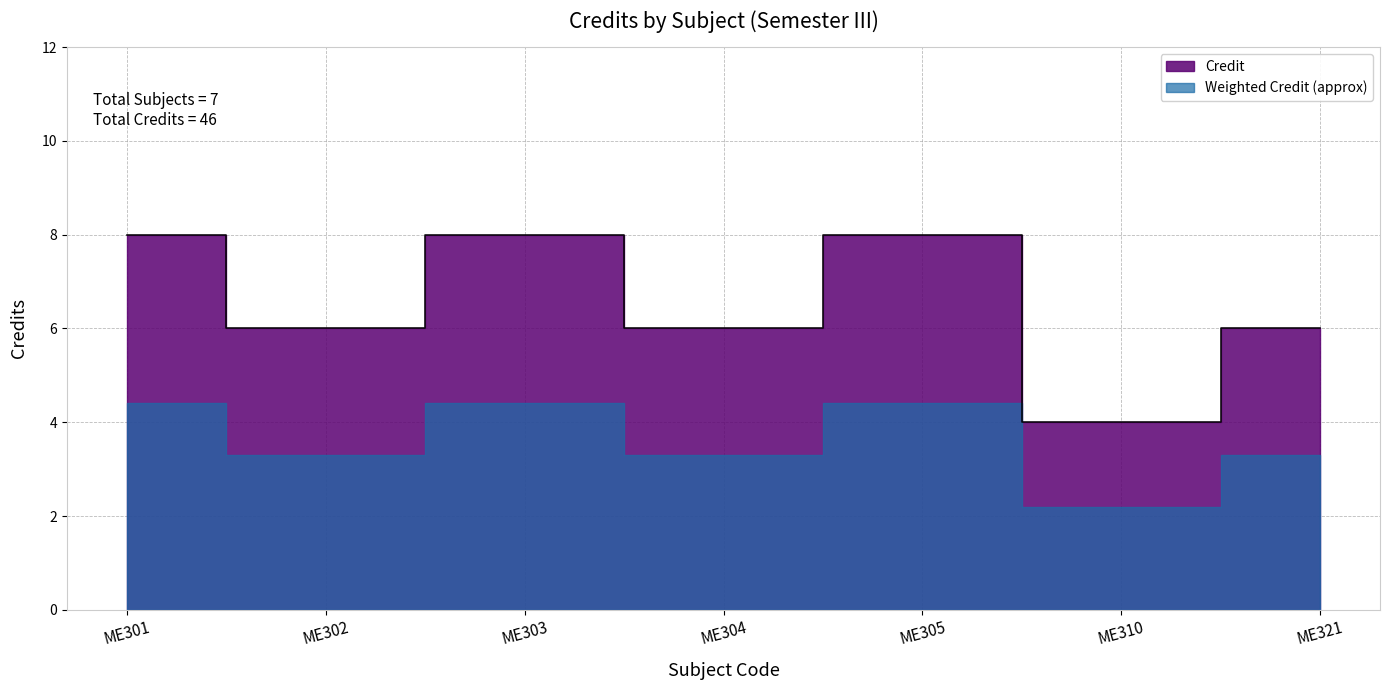

Does the chart display data point markers on the line(s)?

No